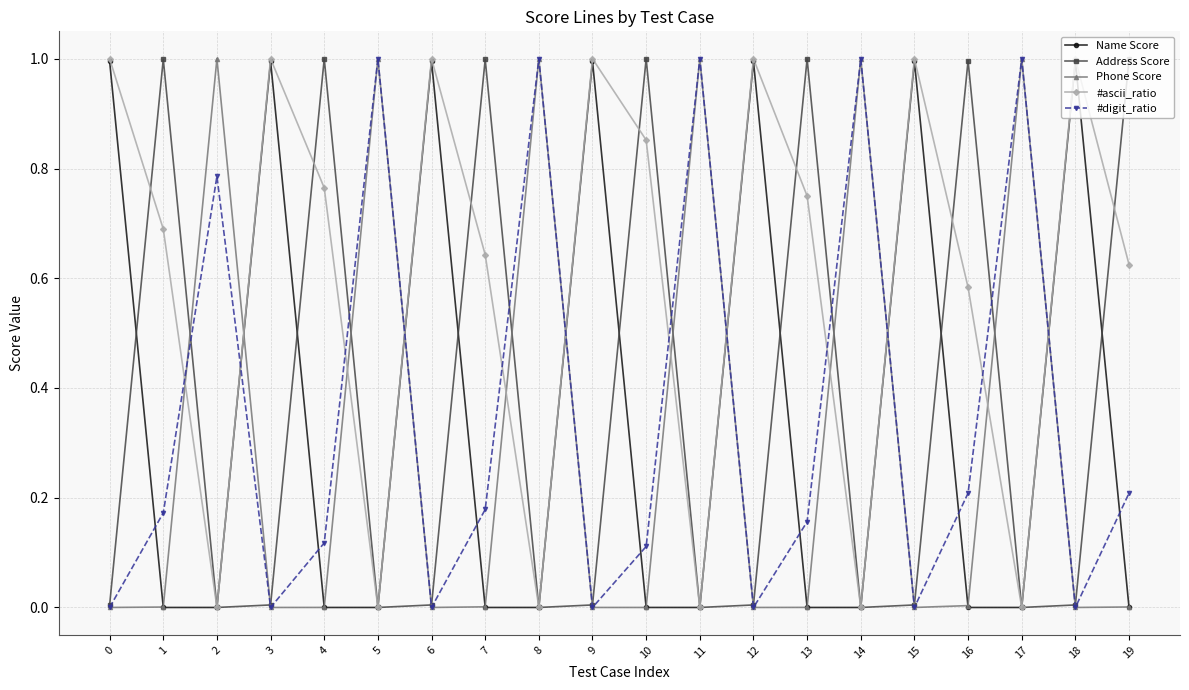

Which series changed the most between 7 and 10?

#ascii_ratio